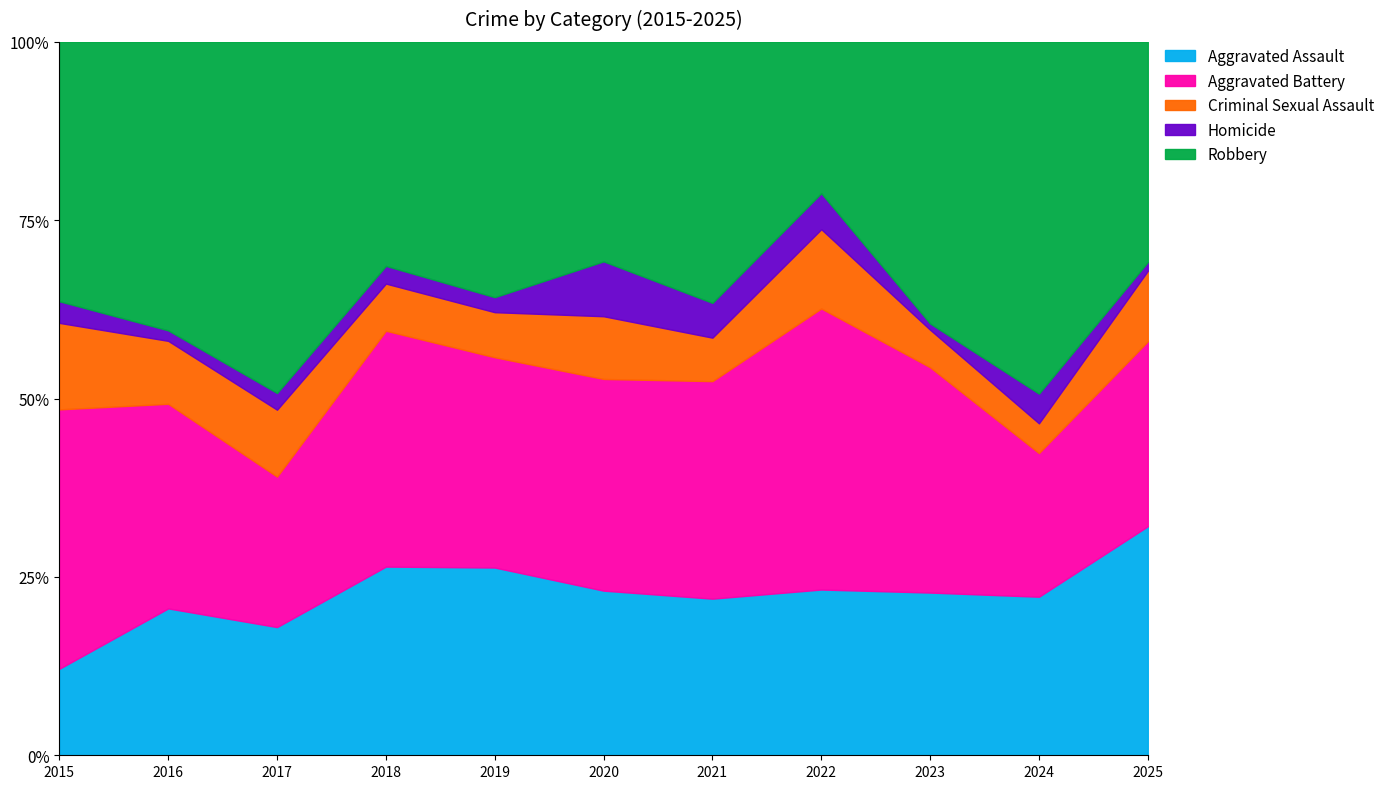

What is the difference between the maximum and second lowest values in the Robbery series?

47